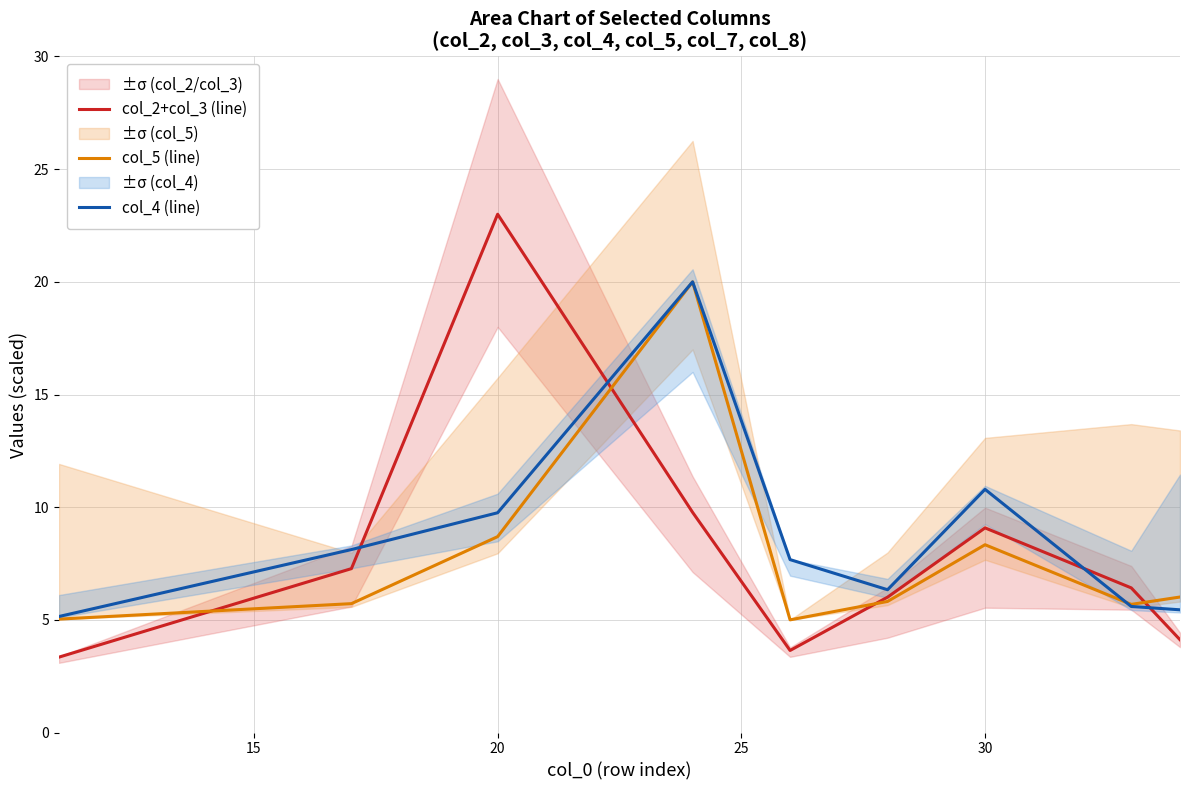

What is the average value of the col_2+col_3 (line) series?

8.1